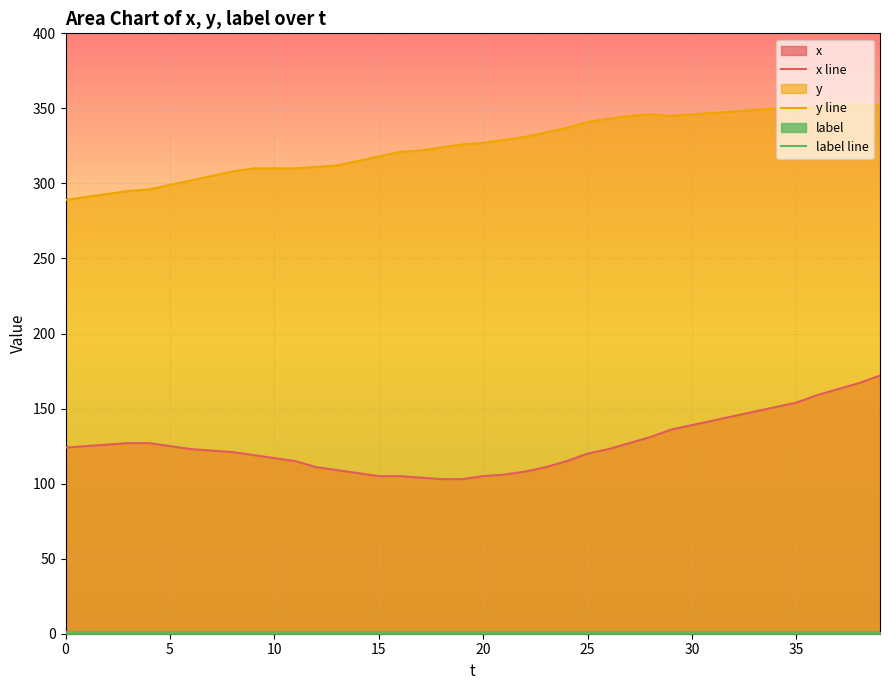

Which series has the widest spread of values?

x line